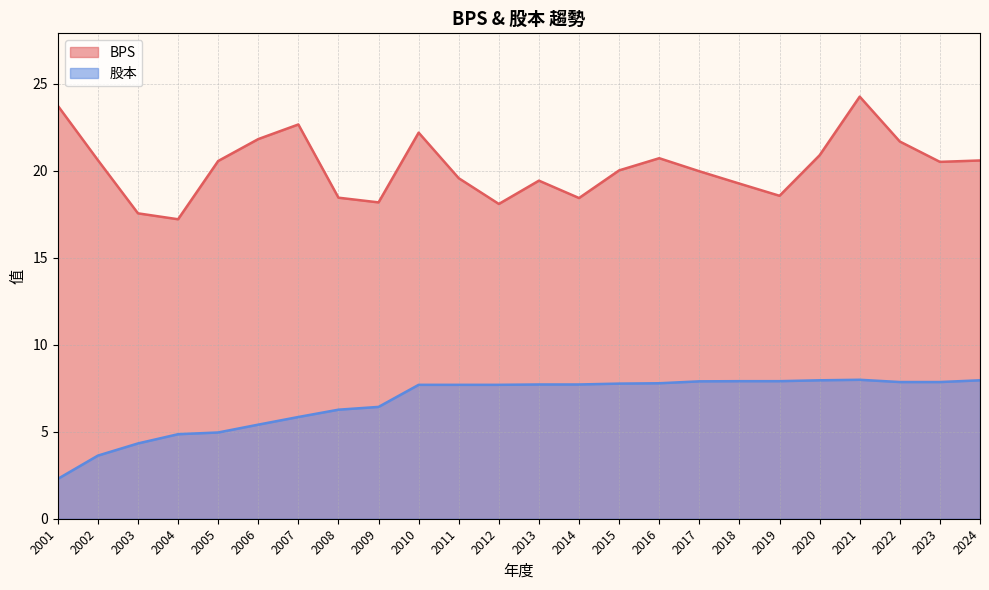

What is the difference between the maximum and minimum values in the BPS series?

7.1